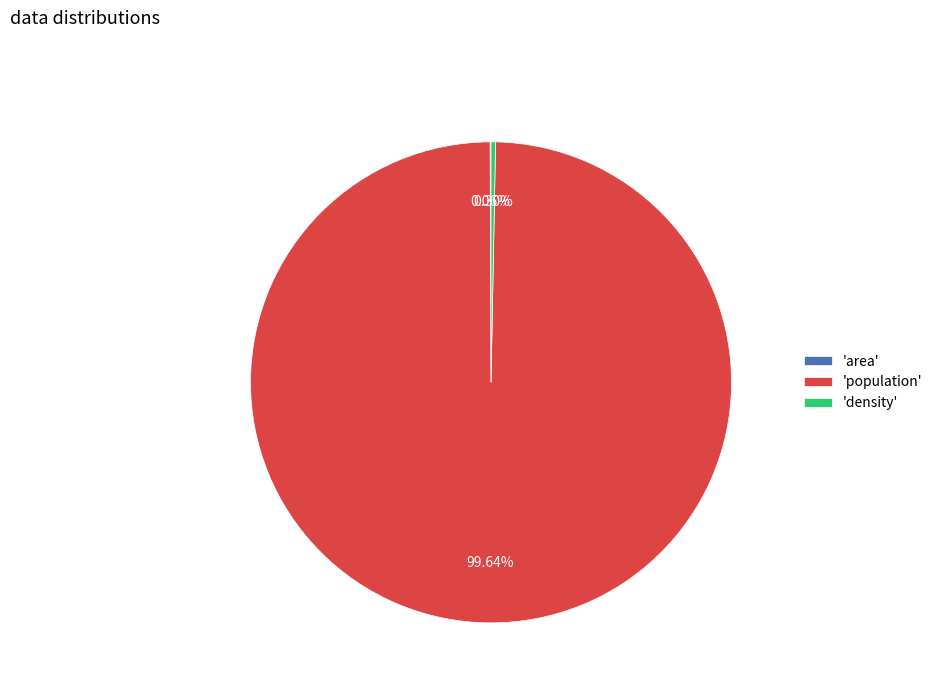

Does 'density' represent more than half of the total?

No